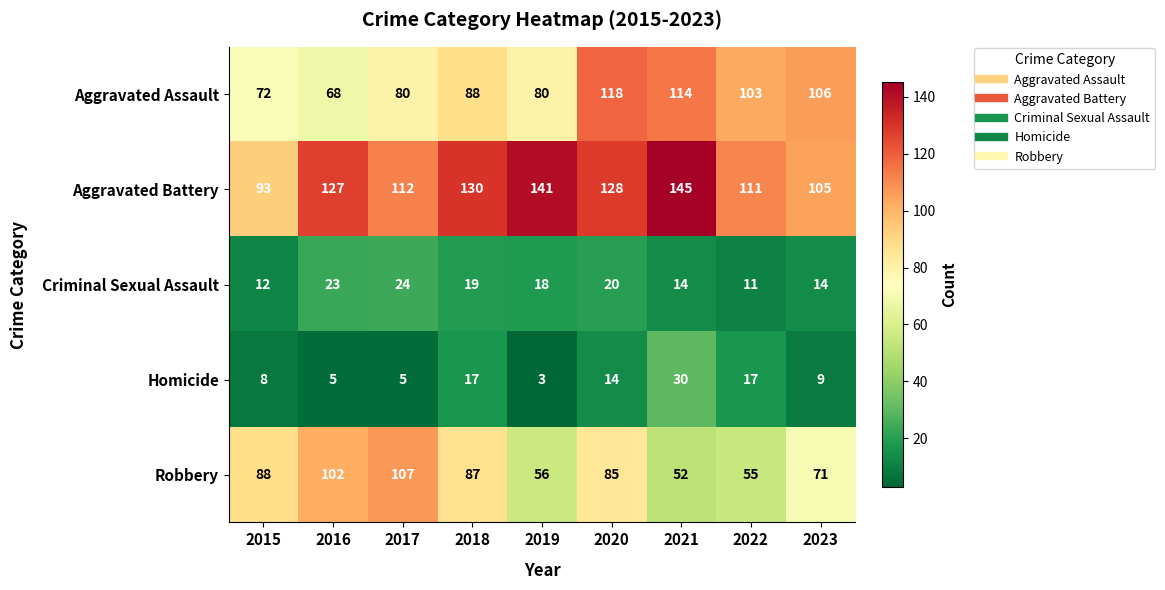

What is the difference between the highest and lowest values at 2016?

122